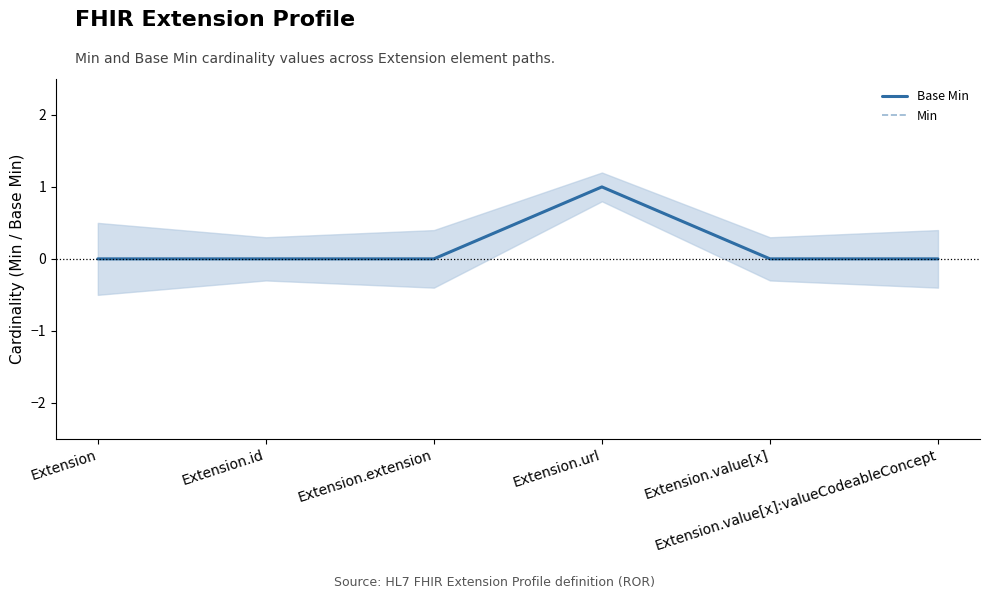

What is the value of the Base Min point at the 4th from the left?

1